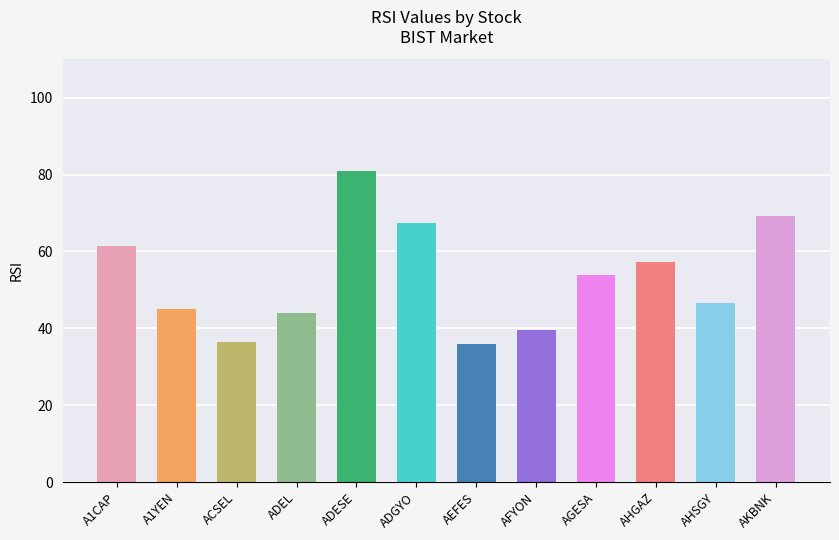

At which label is the value closest to 58?

AHGAZ